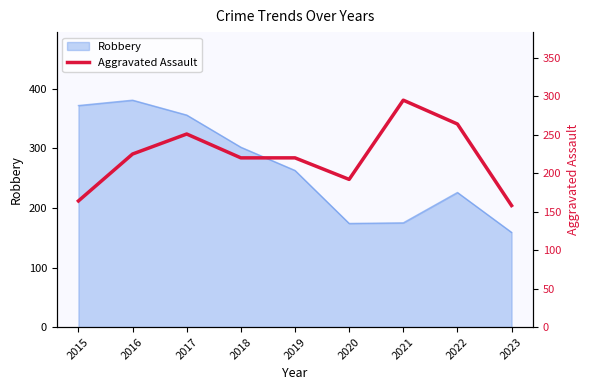

How many data points are less than 220?

3